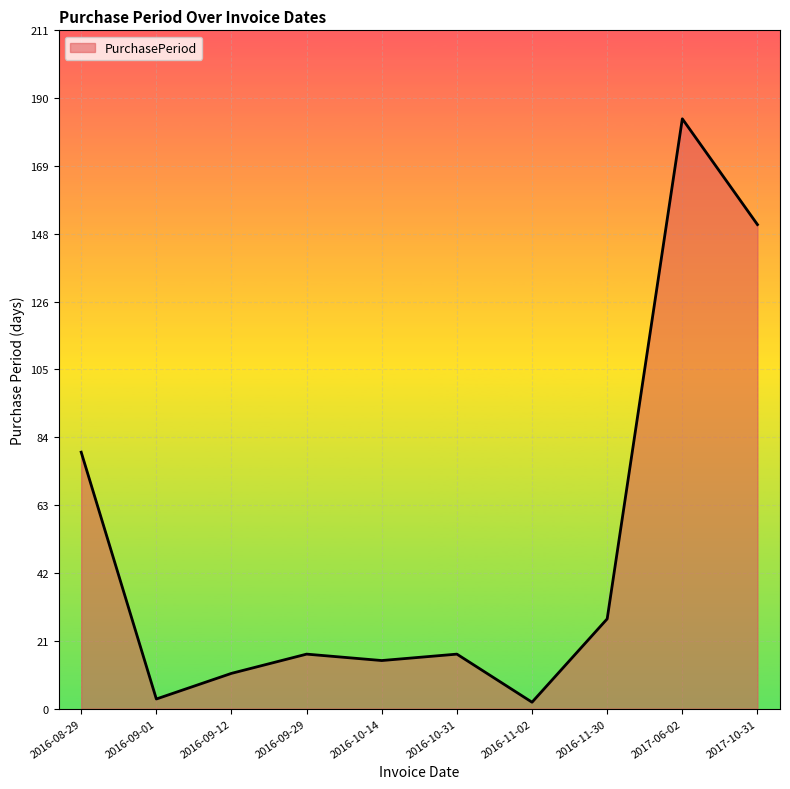

Which label corresponds to the largest value in the chart?

2017-06-02